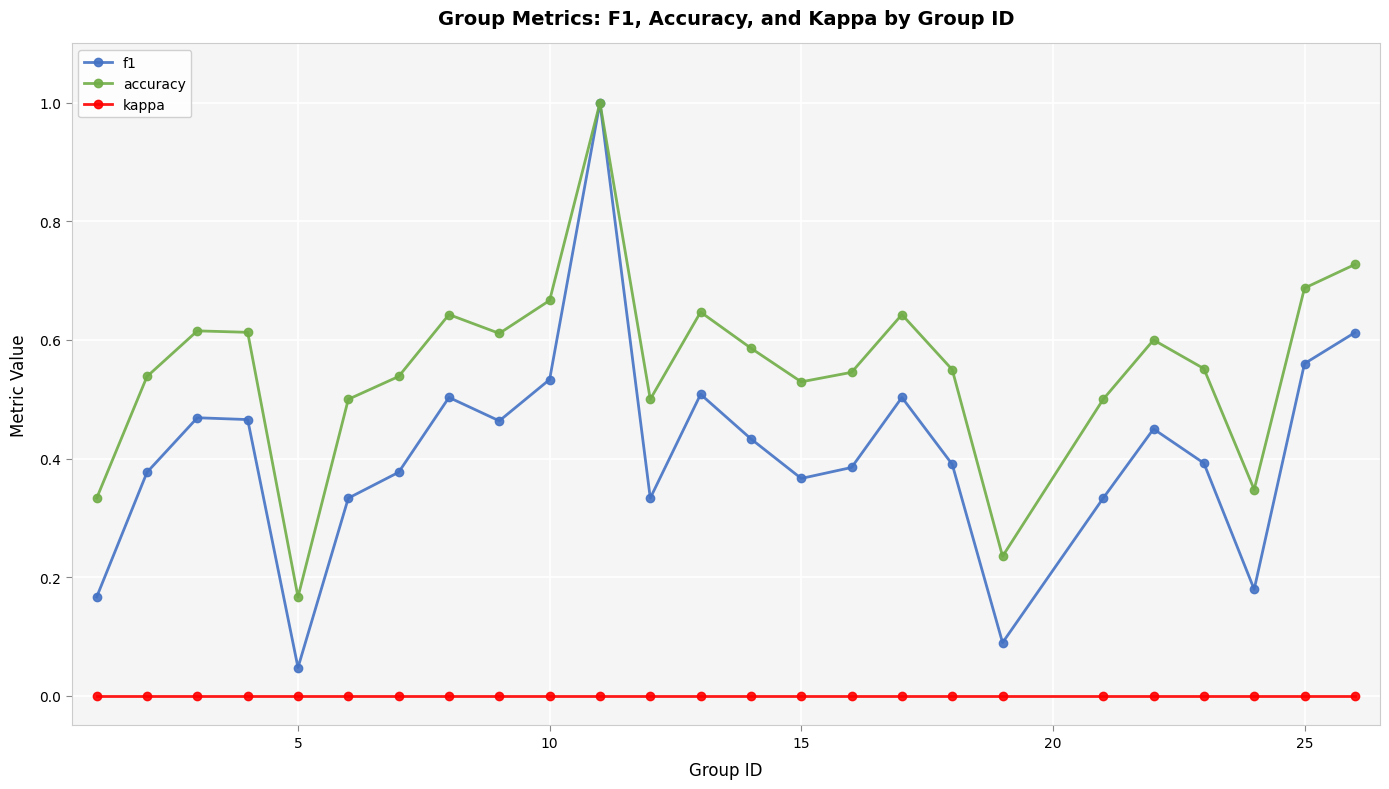

Which series has the widest spread of values?

f1